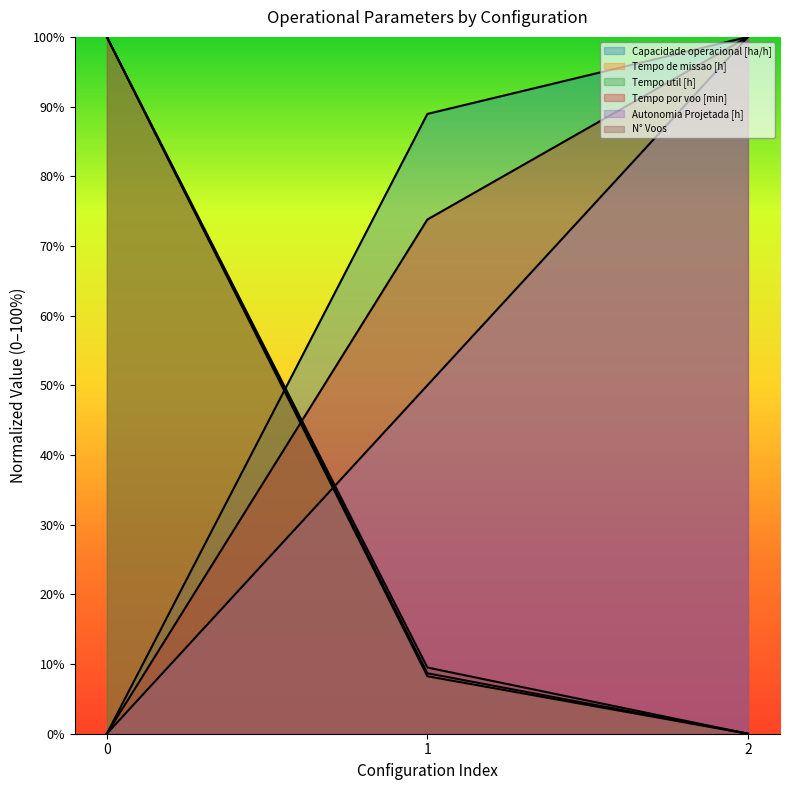

At 0, list the series in order from smallest to largest.

Capacidade operacional [ha/h], Tempo por voo [min], Autonomia Projetada [h], Tempo de missao [h], Tempo util [h], N° Voos